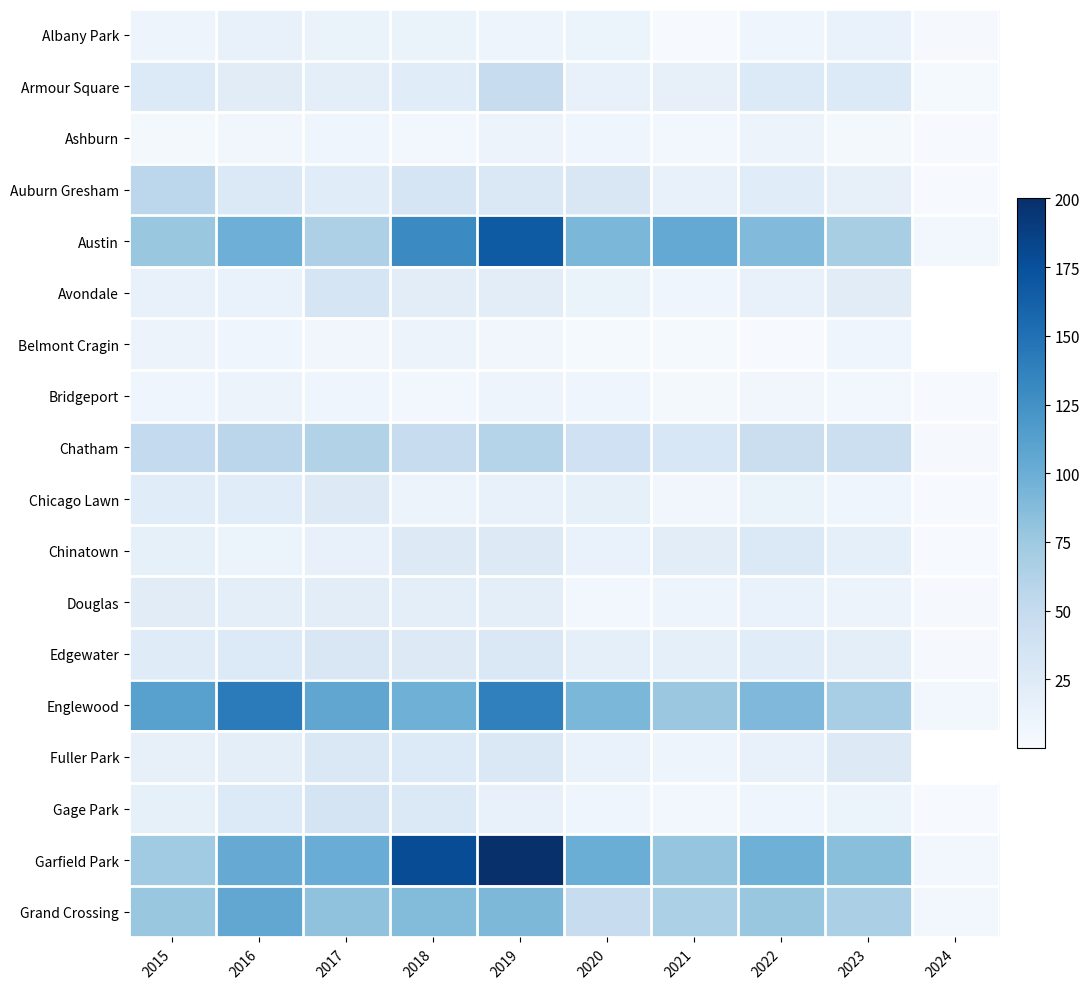

How many data points in Chatham are less than 48?

5